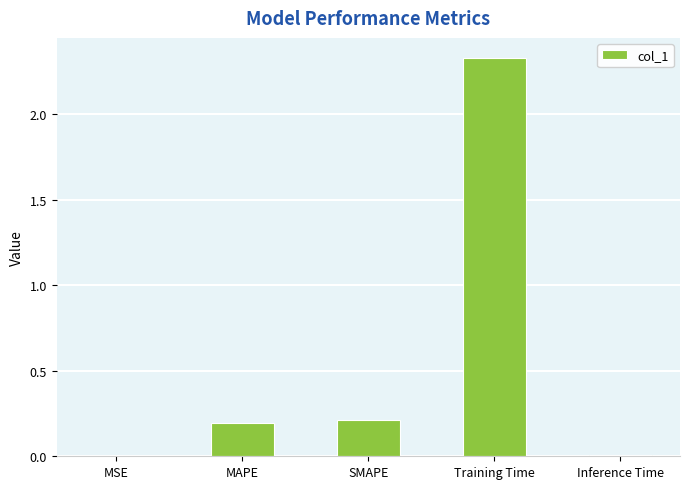

At which category does the chart reach its peak across all series?

Training Time